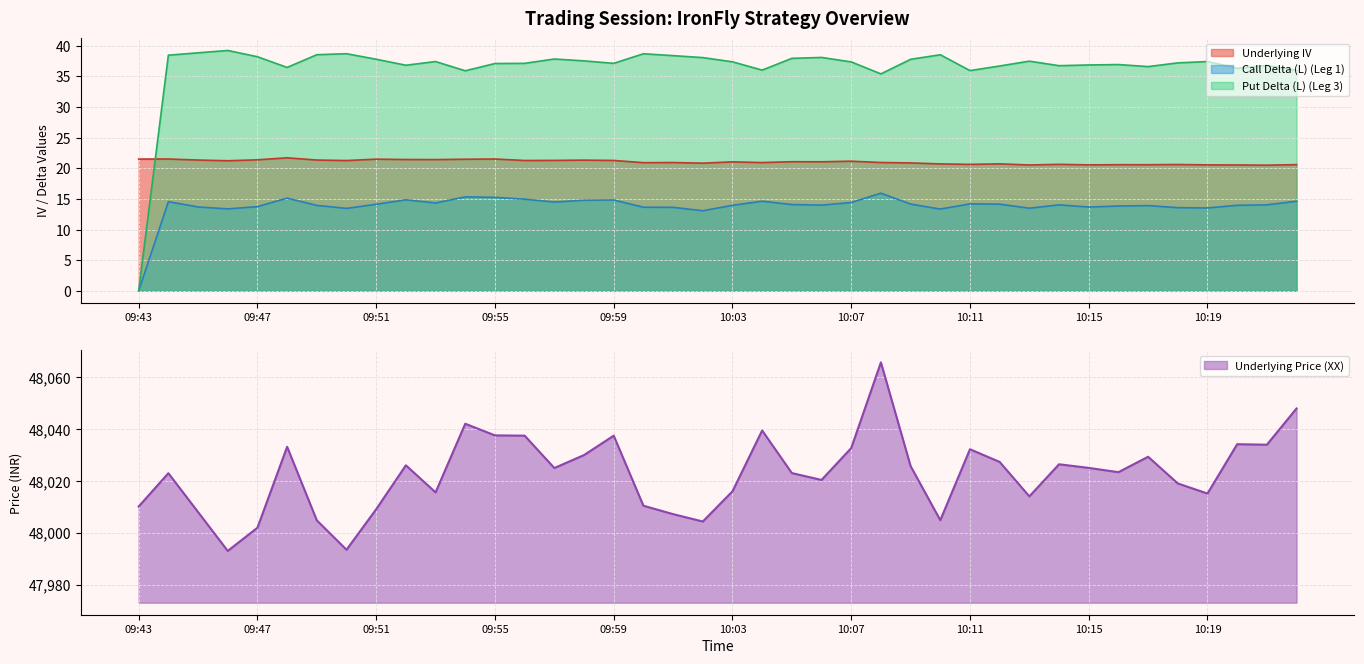

True or false: Underlying IV and Underlying Price (XX) cross at least once.

False